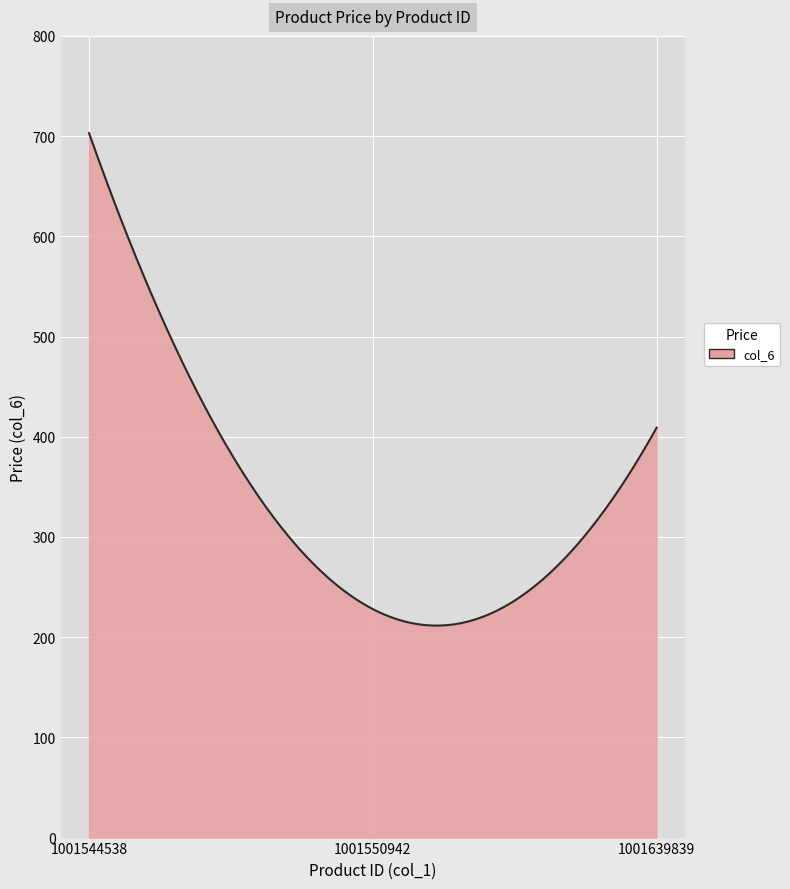

What is the smallest value displayed?

211.5